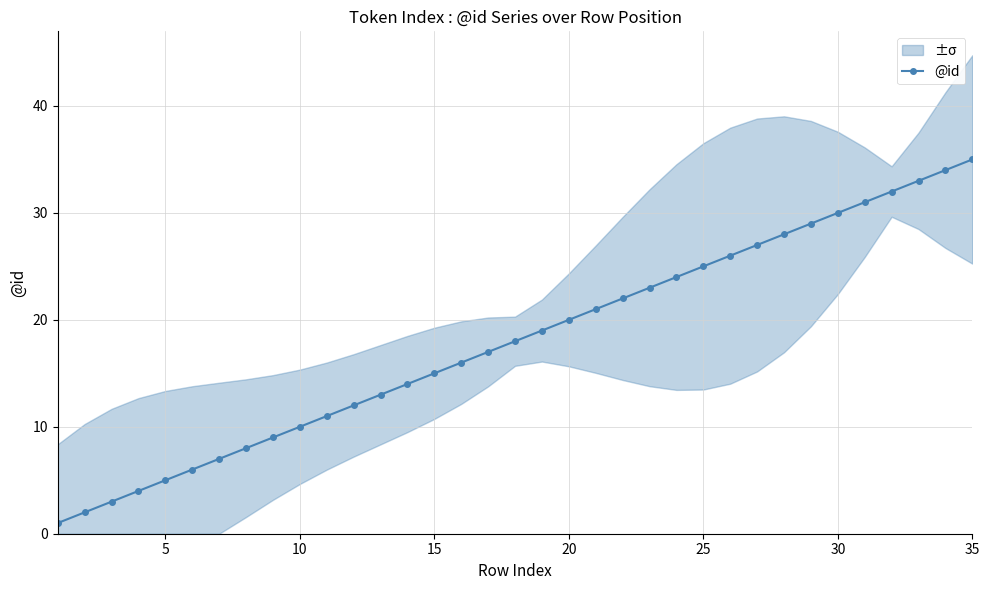

What is the highest value of the @id series?

35